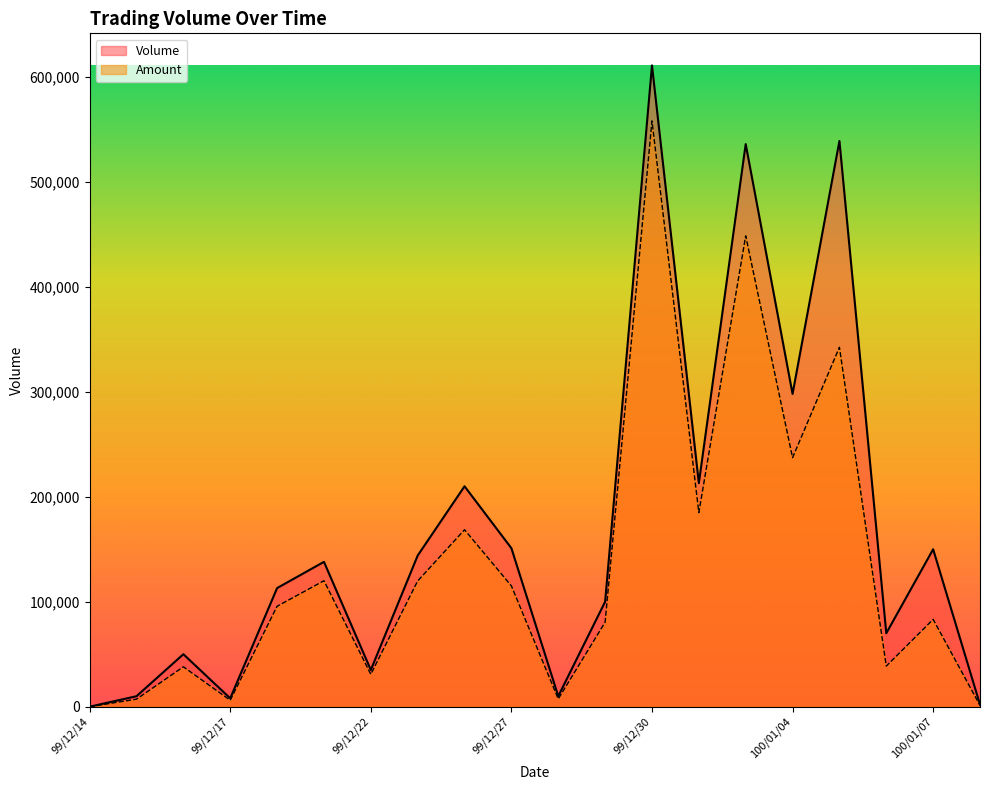

How many lines are shown in the chart?

2